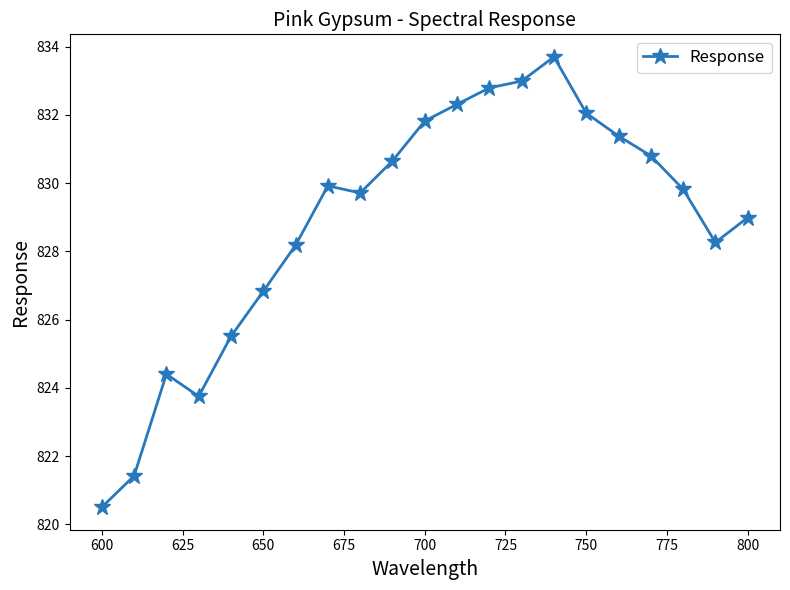

What is the greatest value displayed?

833.7